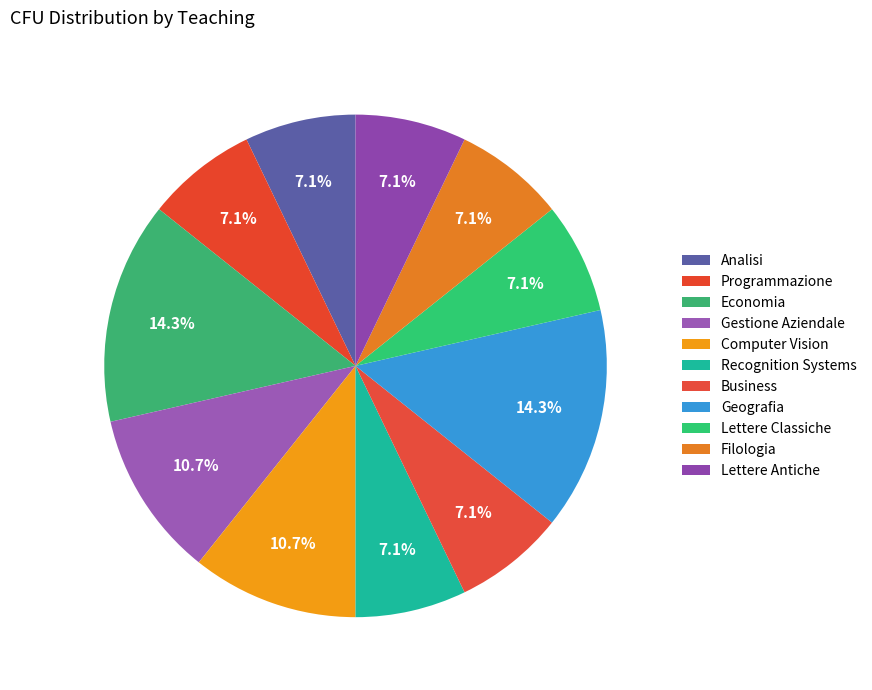

How many slices are in this pie chart?

11